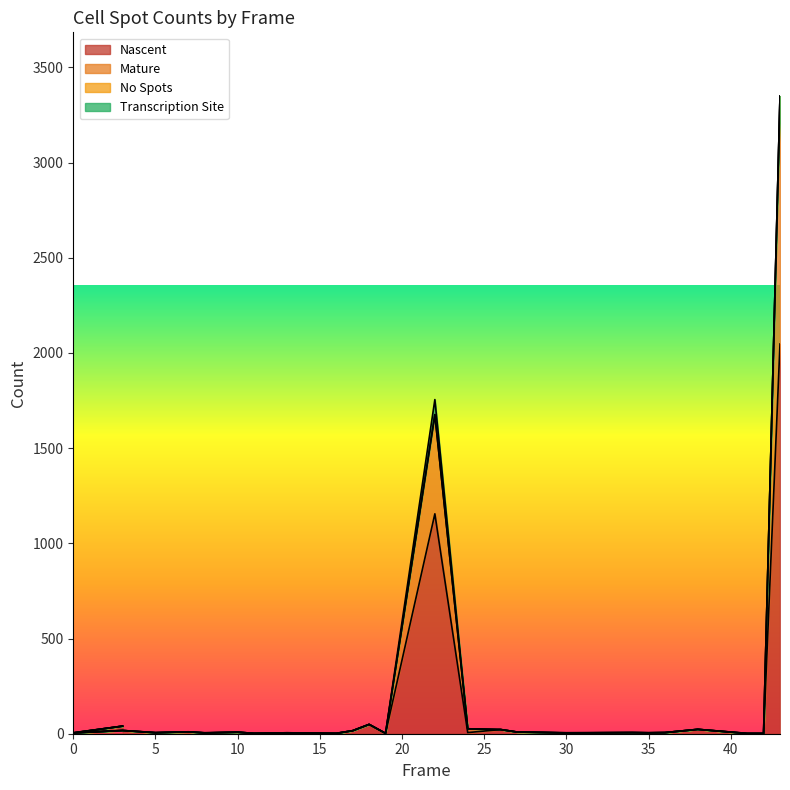

What is the average value of the Mature series?

204